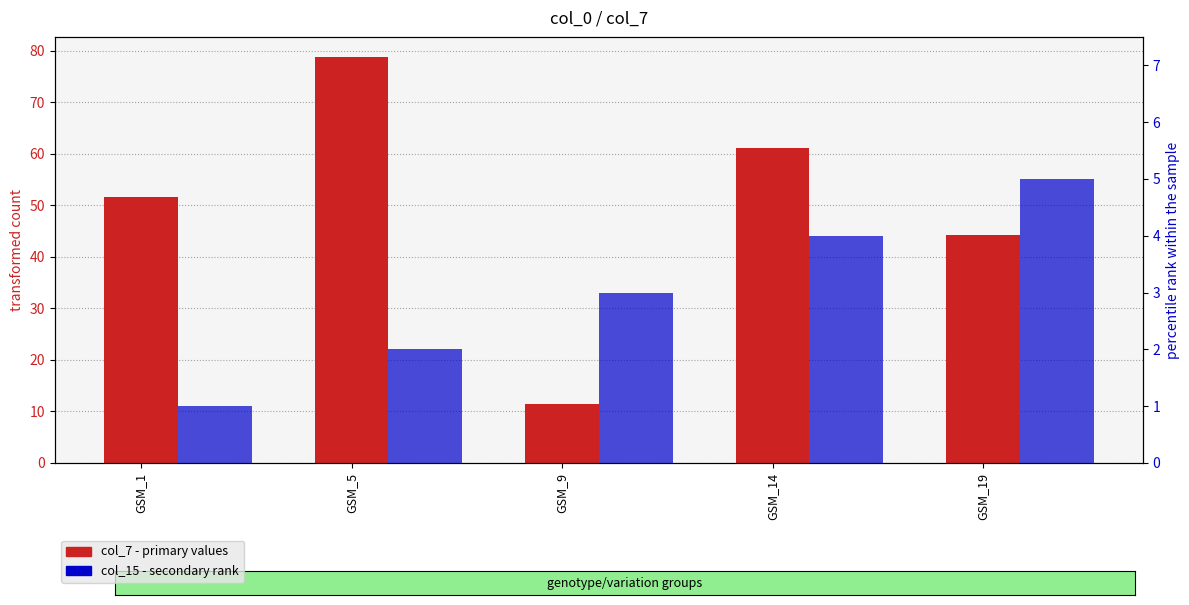

Reading left to right, what are all the values shown in this chart?

col_7 (primary): GSM_1=51.6	GSM_5=78.7	GSM_9=11.4	GSM_14=61.2	GSM_19=44.2
col_15 (secondary): GSM_1=1.0	GSM_5=2.0	GSM_9=3.0	GSM_14=4.0	GSM_19=5.0